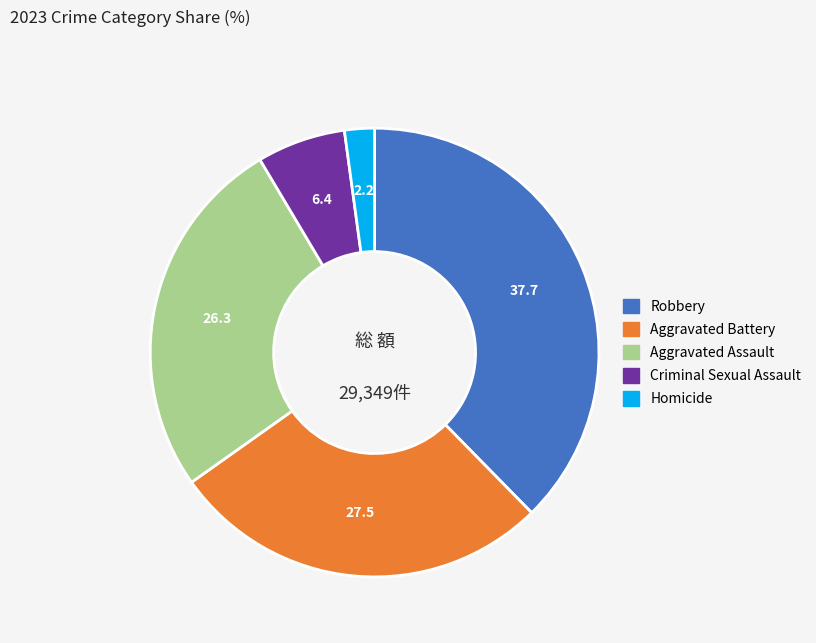

Does Homicide represent more than half of the total?

No